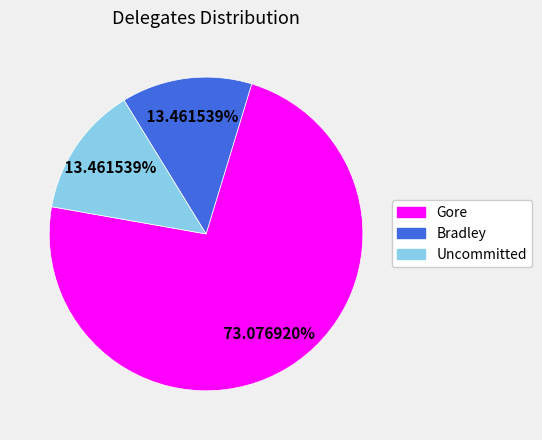

Does any single category account for the majority?

Yes